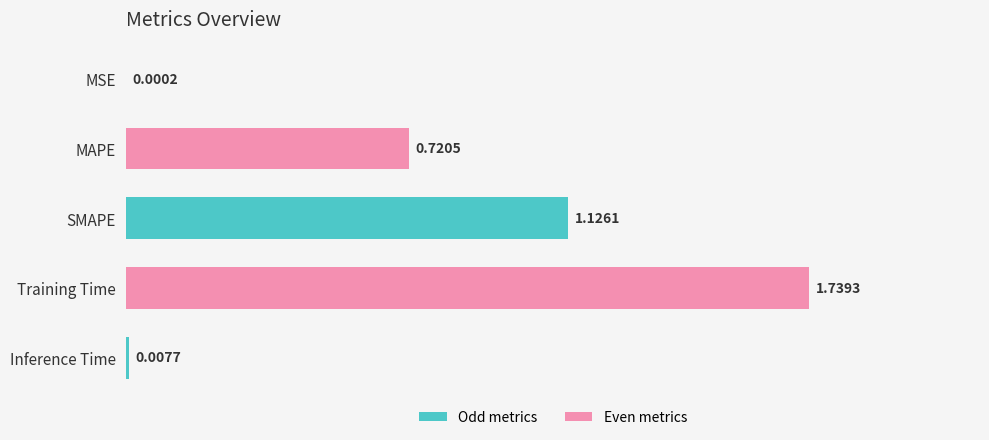

At which label is the value closest to 0?

MSE